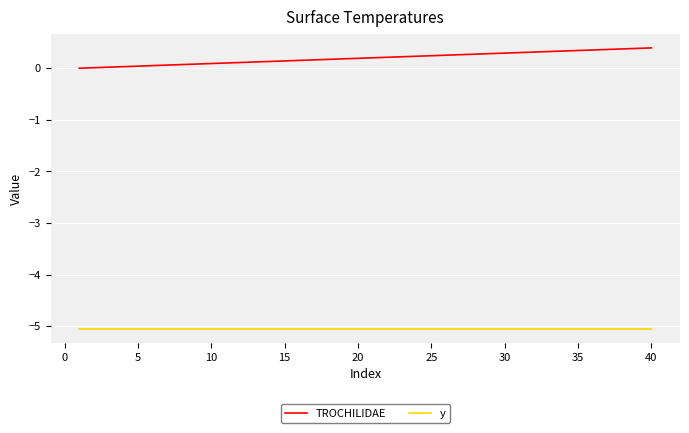

List the series in order of their peak value, lowest first.

y, TROCHILIDAE